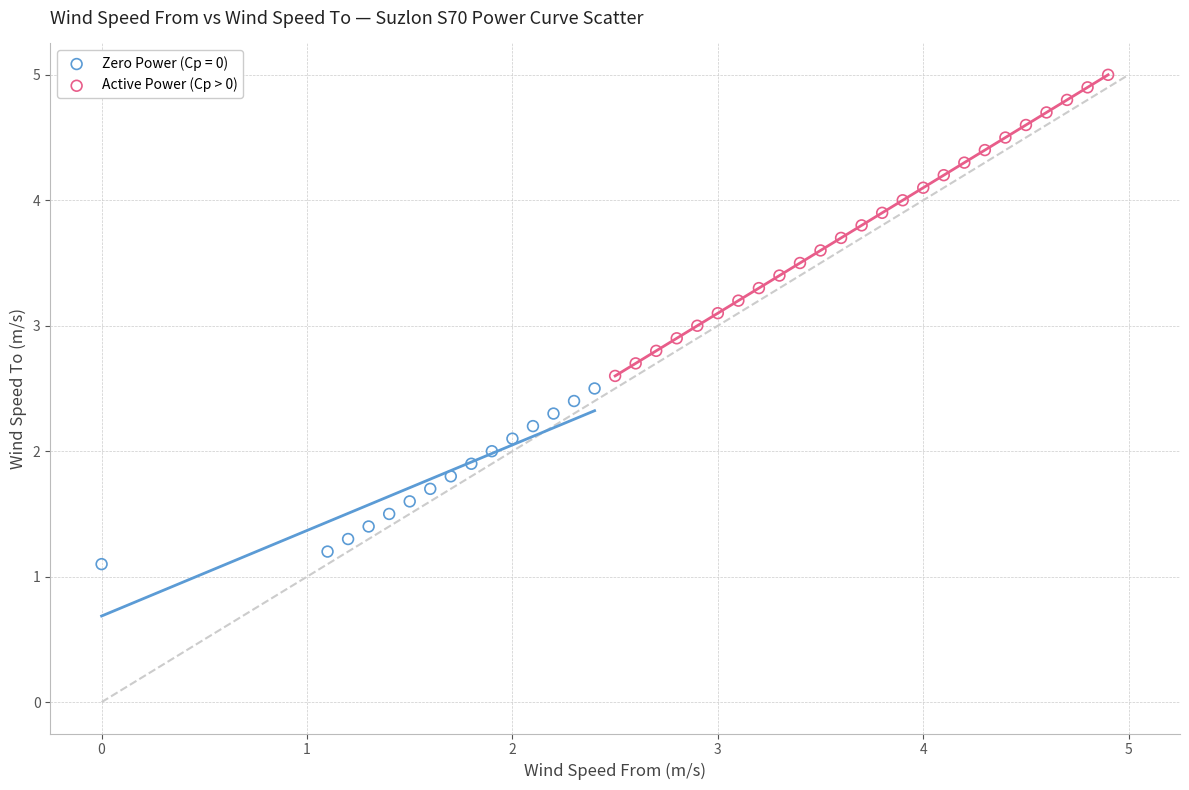

Which series reaches the maximum Y coordinate?

Active Power (Cp > 0)